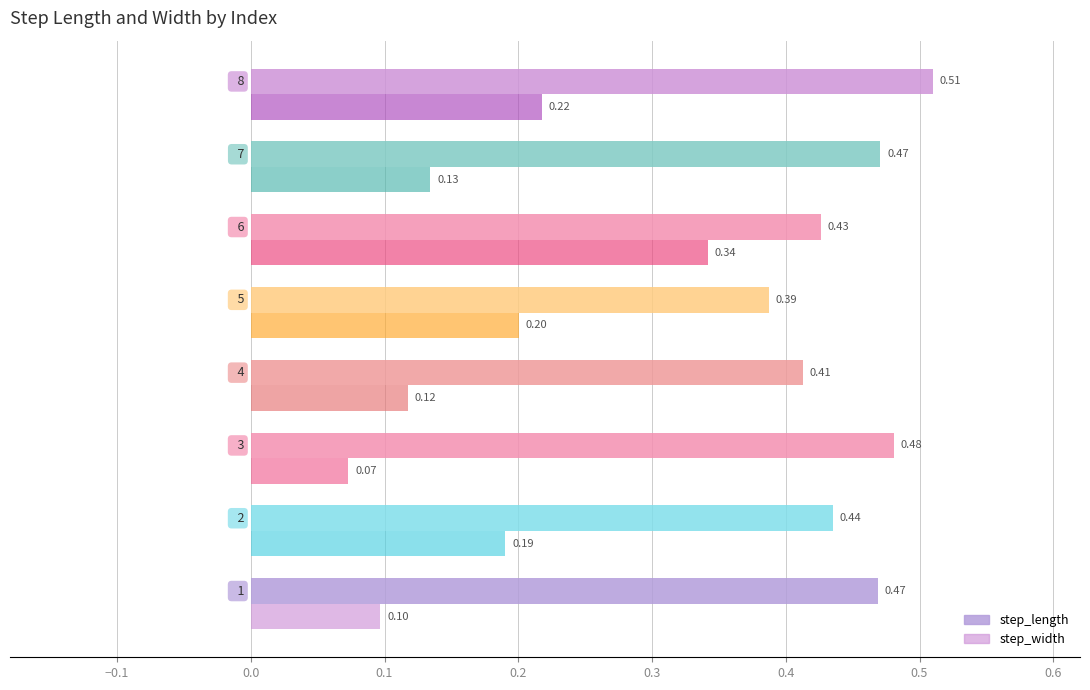

What are all the series names shown in the legend?

step_length, step_width